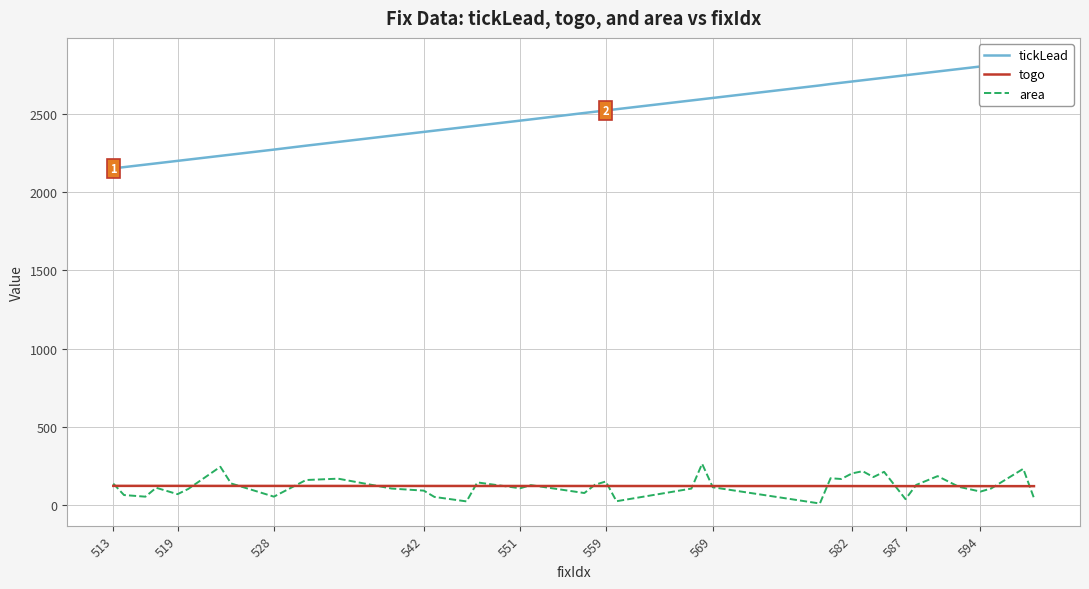

In area, how many points are lower than both neighbors (excluding endpoints)?

12